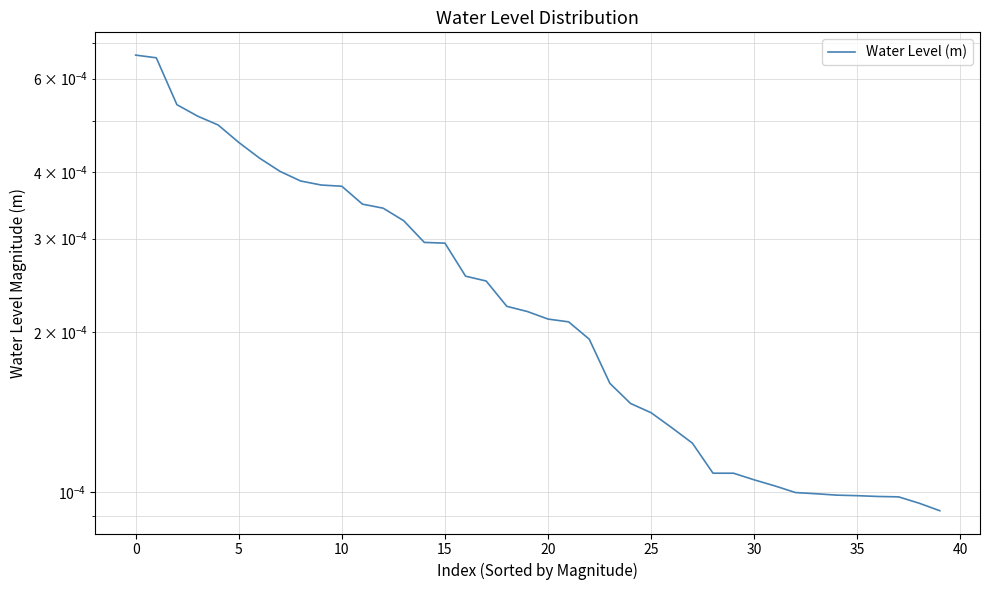

How many lines are shown in the chart?

1